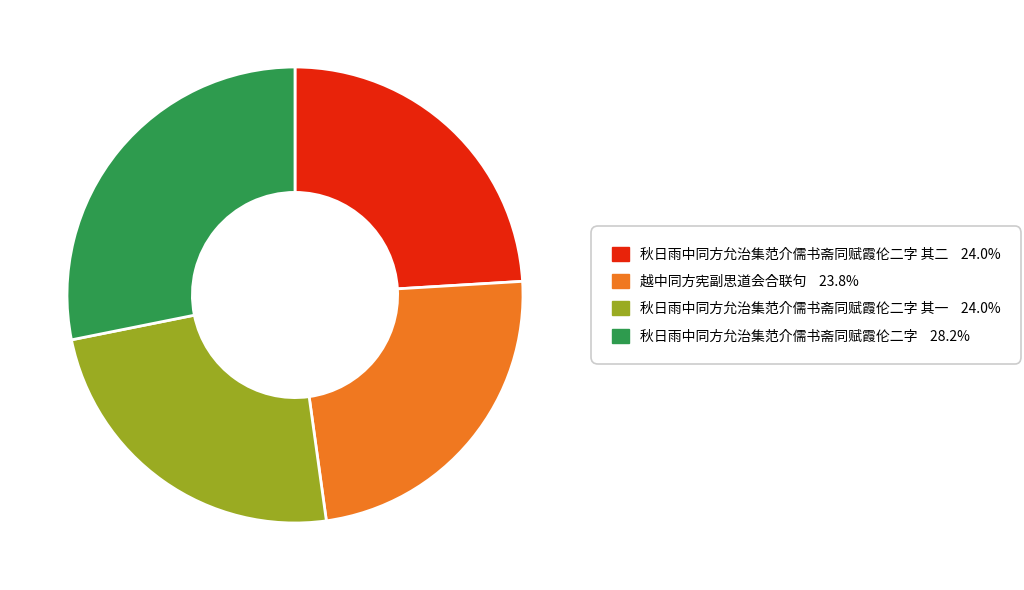

Is there any slice that represents more than half of the pie?

No